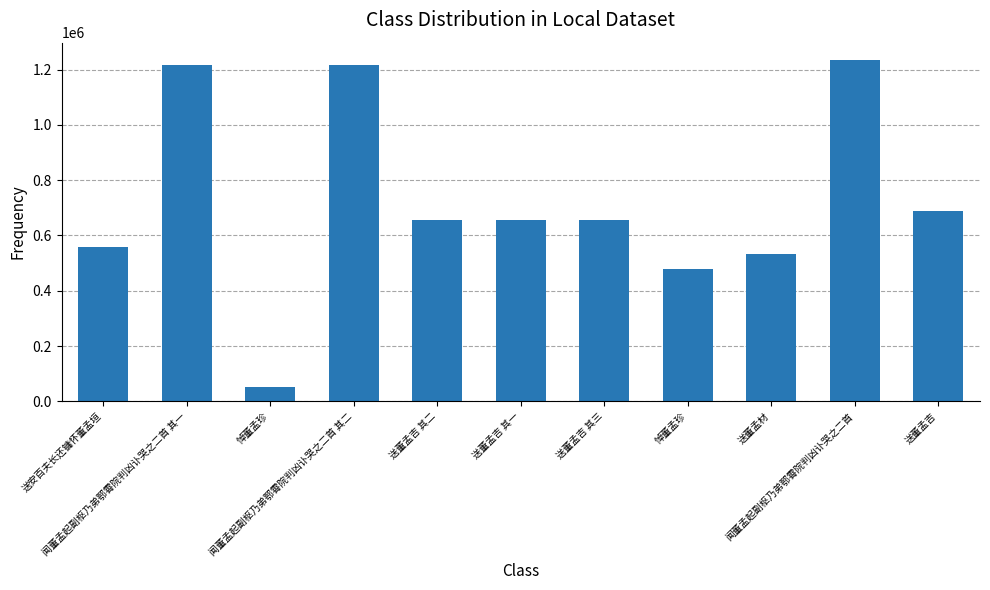

True or false: the data shows 125938 at 送安百夫长还镛怀董孟垣.

False